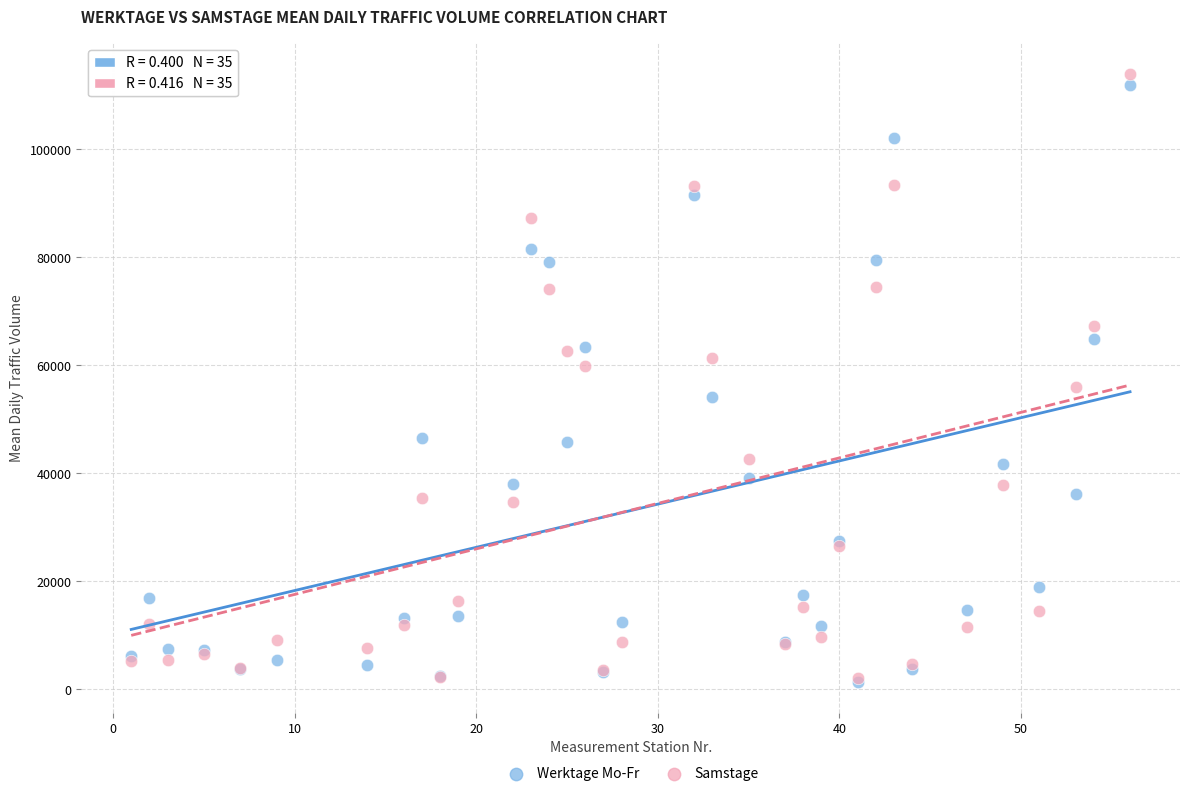

Which series has the widest spread of Y values?

Samstage